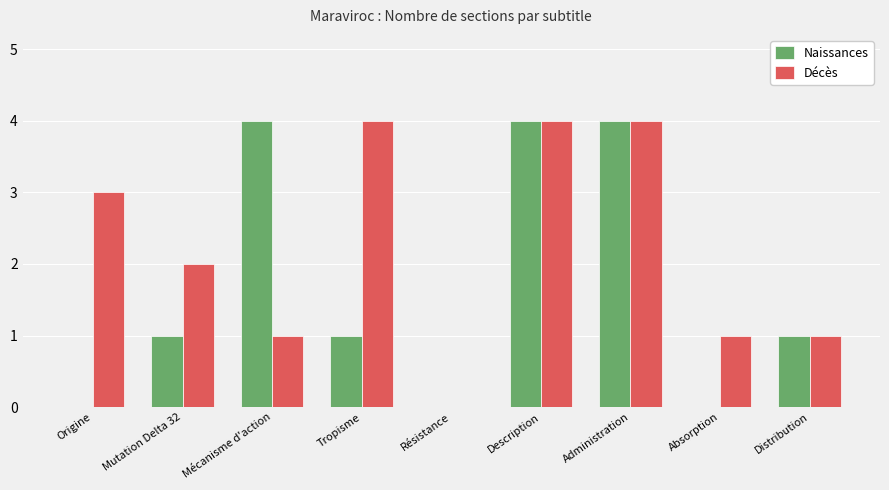

What is the greatest value displayed?

4